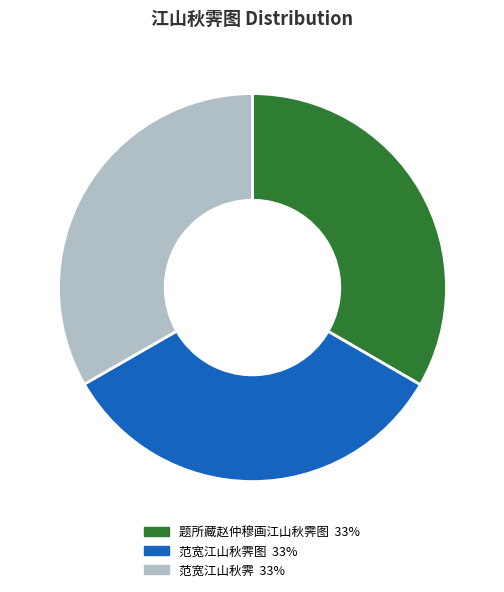

Is there a majority slice in this chart?

No